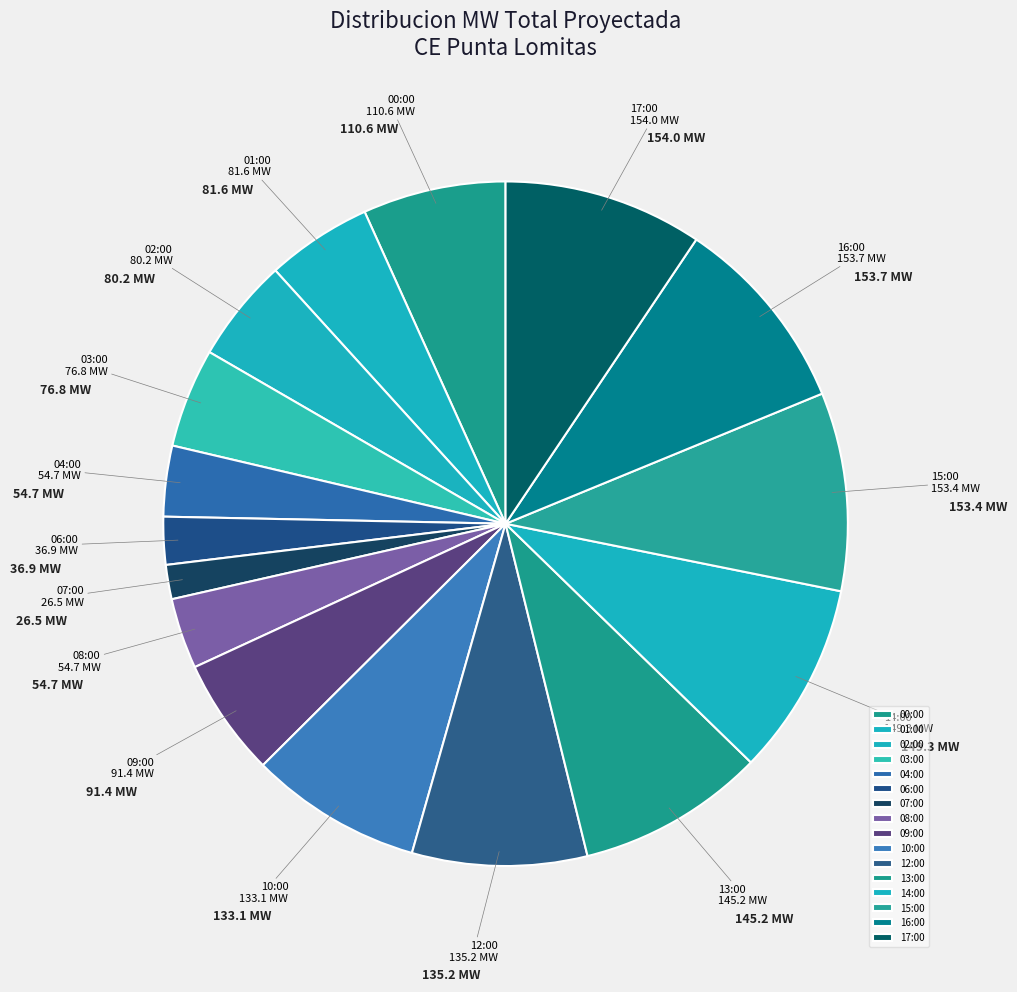

What is the ratio of the value at 17:00 to the value at 13:00?

1.1